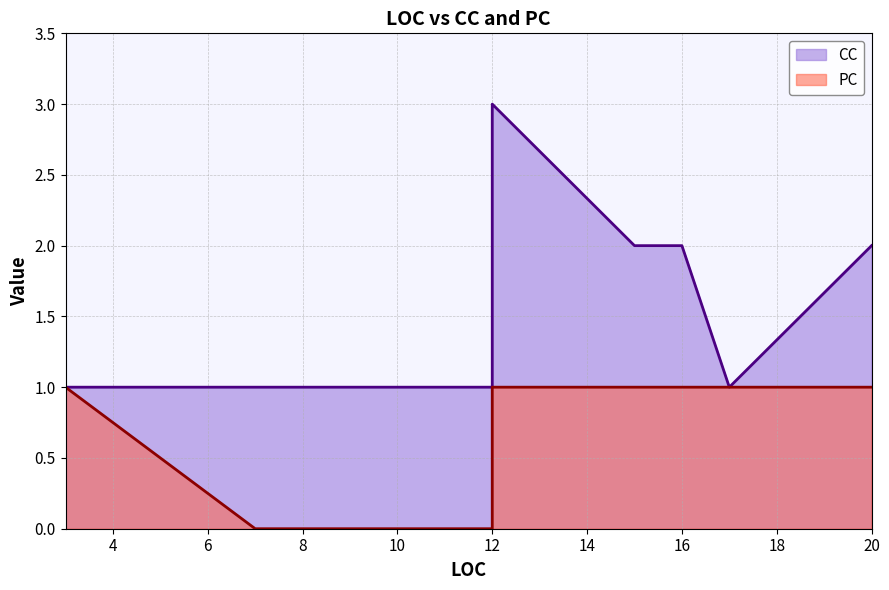

True or false: PC has a value of -1 at 7.

False